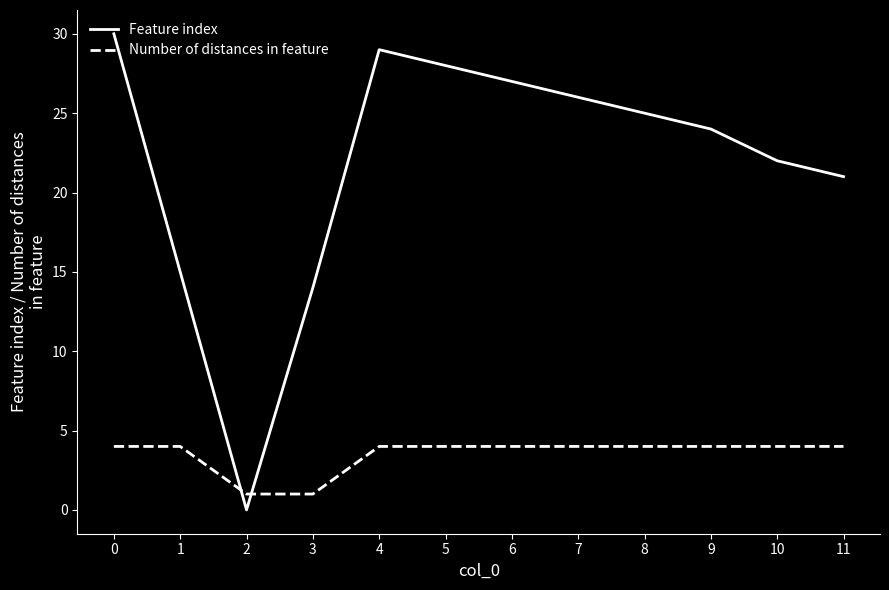

What is the sum of the Feature index values at 6 and 4?

56